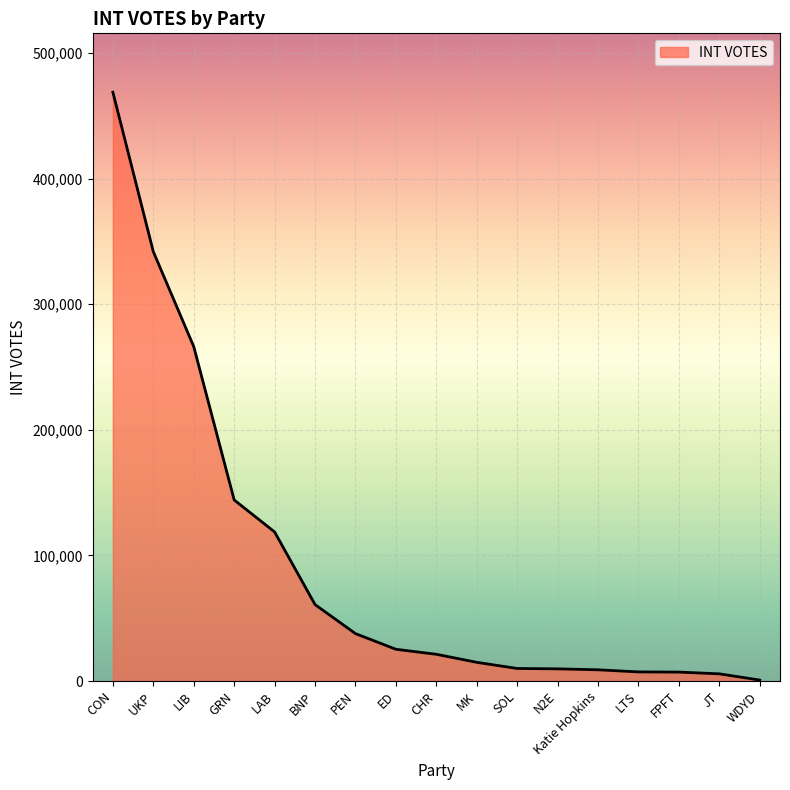

Does the chart display data point markers on the line(s)?

No